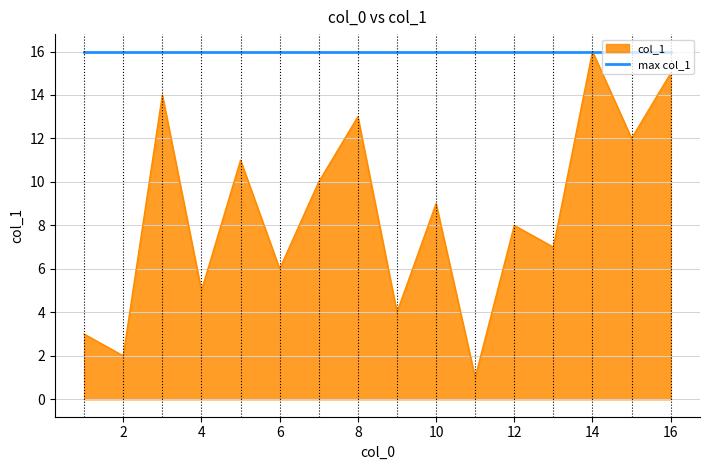

The value of col_1 at 2 is 1. True or false?

False